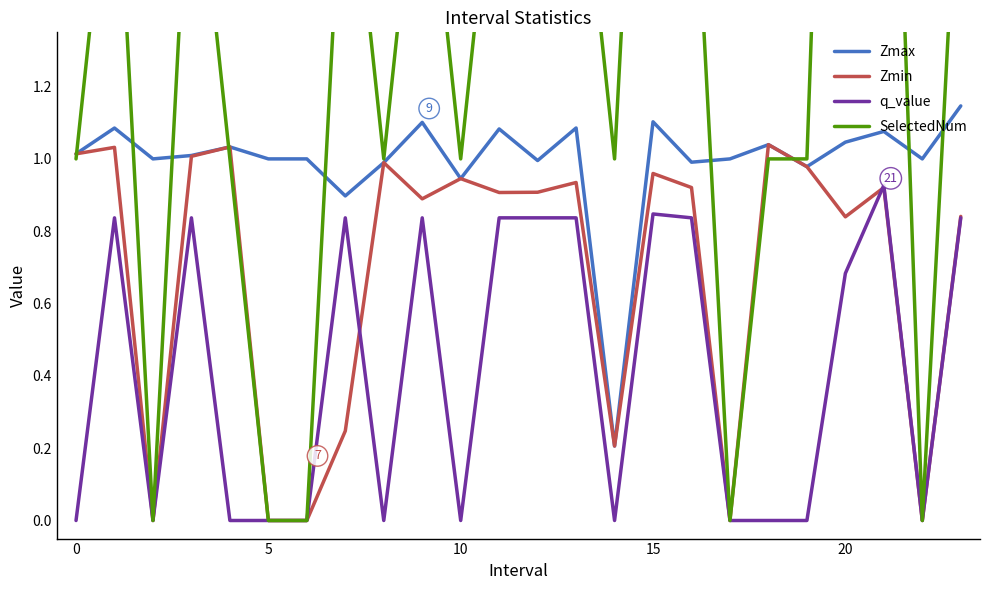

The value of Zmax at 15 is 1.1. True or false?

True